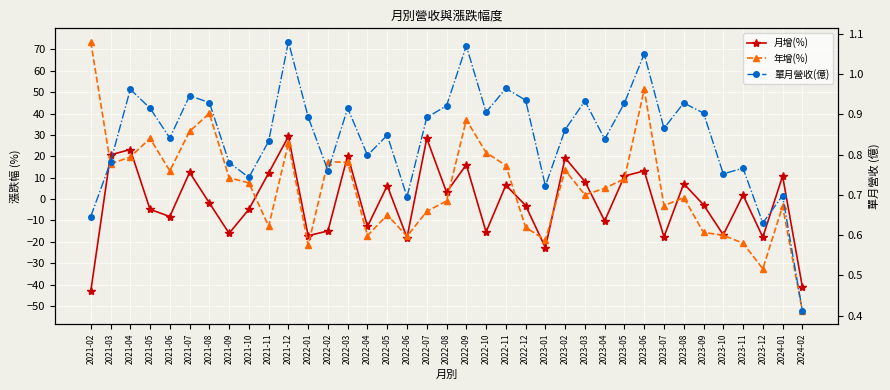

Reading left to right, extract all data points from this chart.

月增(%): -43.2	20.7	23.2	-4.8	-8.1	12.5	-1.8	-16.0	-4.8	12.2	29.3	-17.1	-14.9	20.4	-12.8	6.3	-18.0	28.4	3.2	16.1	-15.4	6.5	-3.0	-22.7	19.3	8.2	-10.2	10.8	13.2	-17.7	7.2	-2.7	-16.7	1.9	-17.8	10.8	-41.0
年增(%): 73.6	16.5	19.7	28.4	13.2	31.7	40.1	10.0	7.6	-12.7	26.1	-21.6	17.5	17.2	-17.1	-7.4	-17.4	-5.7	-0.9	37.1	21.8	15.7	-13.2	-19.1	13.5	2.0	5.1	9.5	51.3	-3.0	0.7	-15.6	-16.9	-20.6	-32.6	-3.4	-52.2
單月營收(億): 0.6	0.8	1.0	0.9	0.8	0.9	0.9	0.8	0.7	0.8	1.1	0.9	0.8	0.9	0.8	0.8	0.7	0.9	0.9	1.1	0.9	1.0	0.9	0.7	0.9	0.9	0.8	0.9	1.1	0.9	0.9	0.9	0.8	0.8	0.6	0.7	0.4